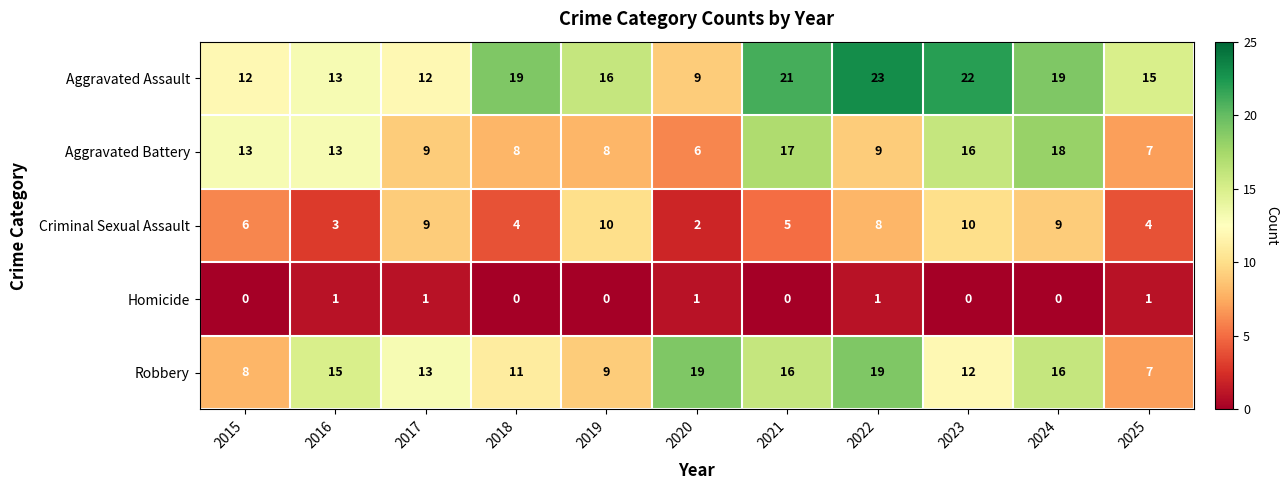

At 2019, list the series in order from largest to smallest.

Aggravated Assault, Criminal Sexual Assault, Robbery, Aggravated Battery, Homicide